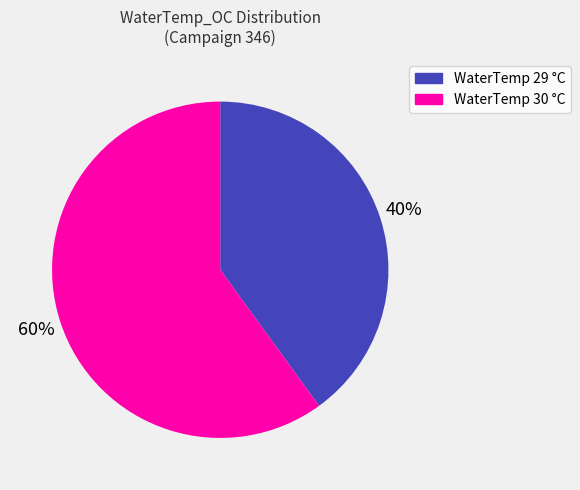

Is the sum of WaterTemp 29 °C and WaterTemp 30 °C greater than half?

Yes